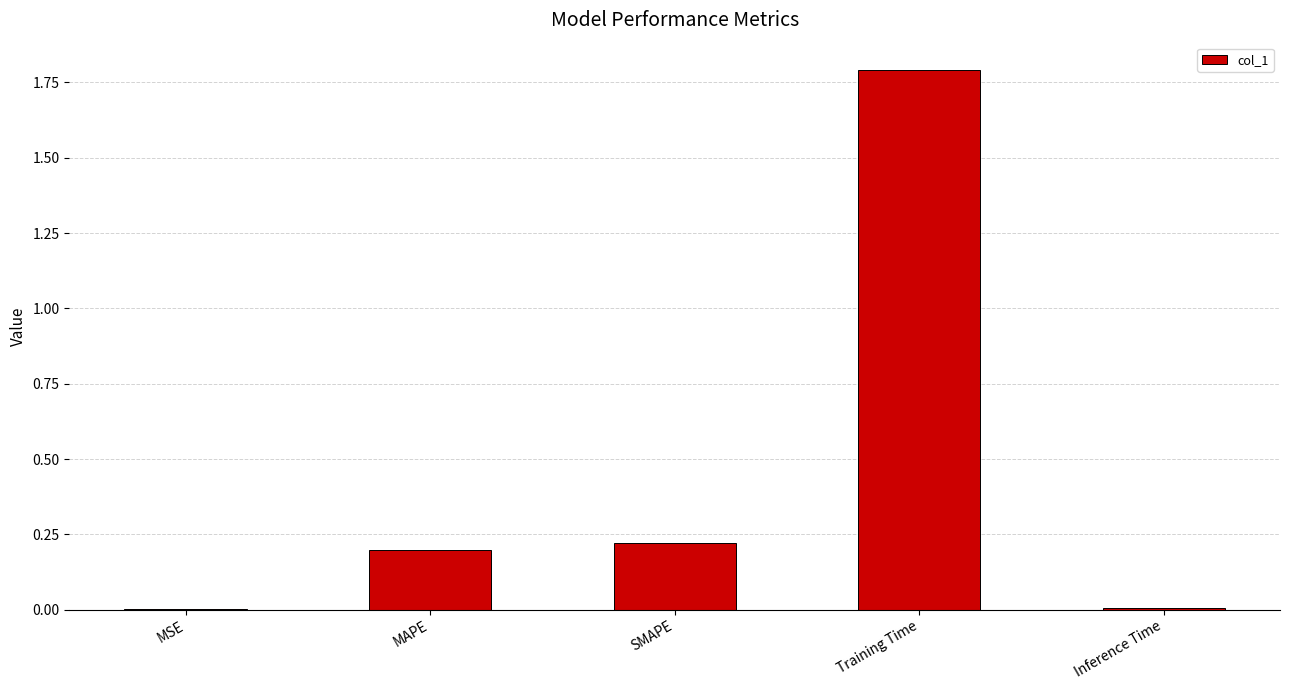

Between MAPE and Inference Time, which is larger?

MAPE